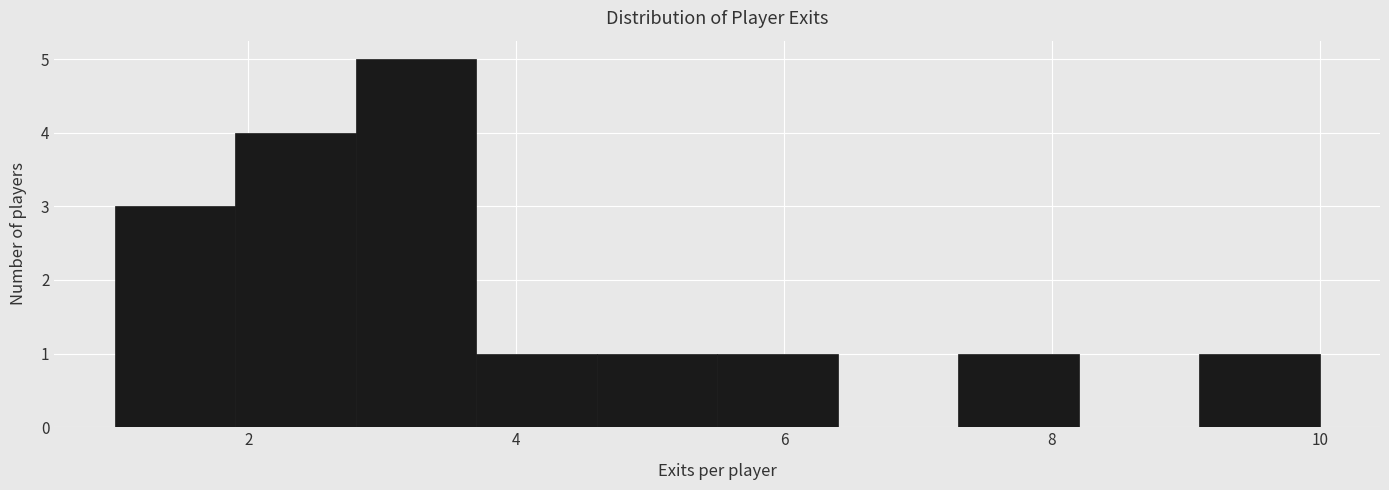

Reading left to right, list every bar in this chart as the range it spans on the x-axis followed by its height. Neither the bar edges nor the heights are printed on the chart, so give them approximately, as read against the axes.

1.0 to 1.9: 3
1.9 to 2.8: 4
2.8 to 3.7: 5
3.7 to 4.6: 1
4.6 to 5.5: 1
5.5 to 6.4: 1
6.4 to 7.3: 0
7.3 to 8.2: 1
8.2 to 9.1: 0
9.1 to 10.0: 1